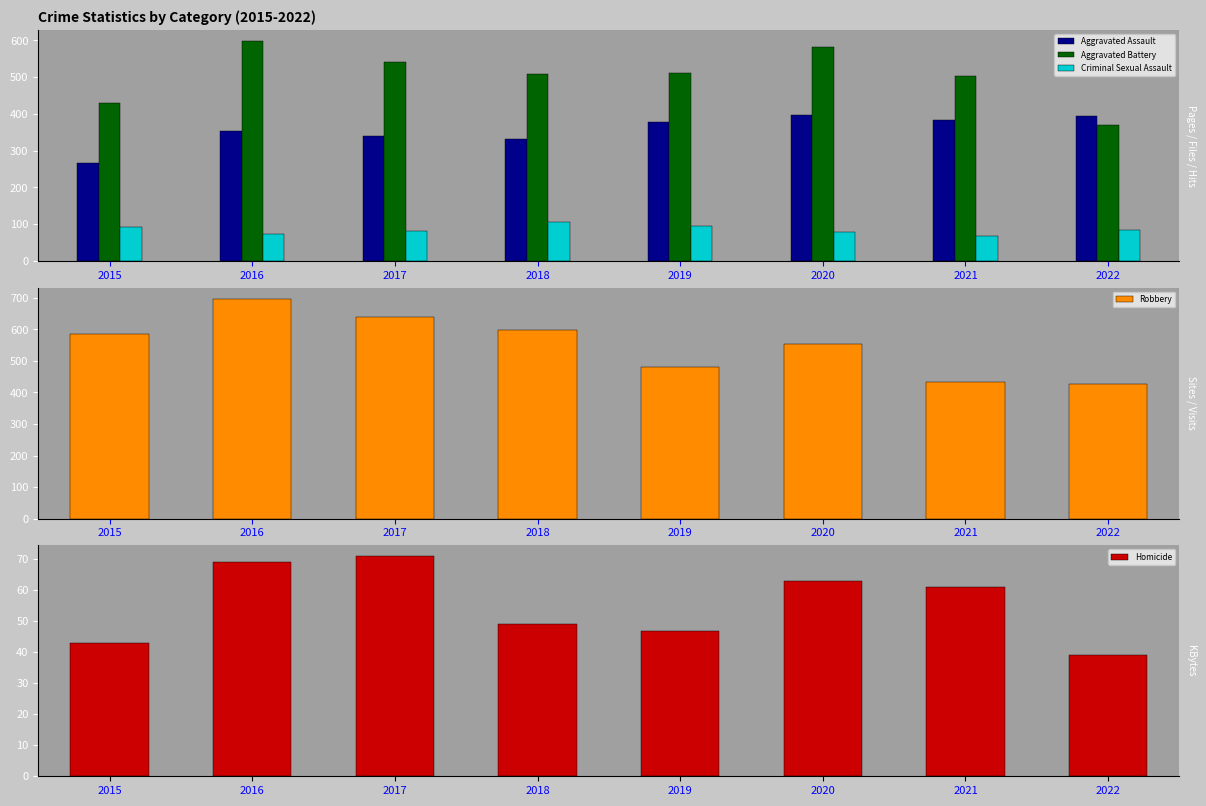

Between 2015 and 2019, which series saw the biggest shift?

Aggravated Assault